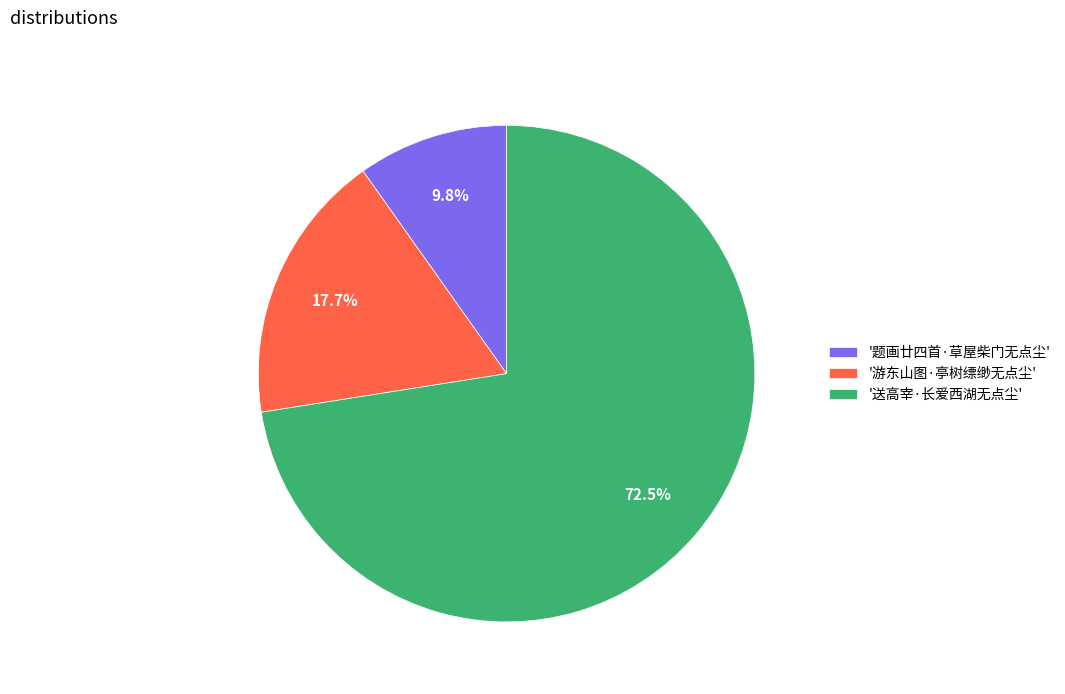

Which slice represents more than half of the pie?

'送高宰·长爱西湖无点尘'